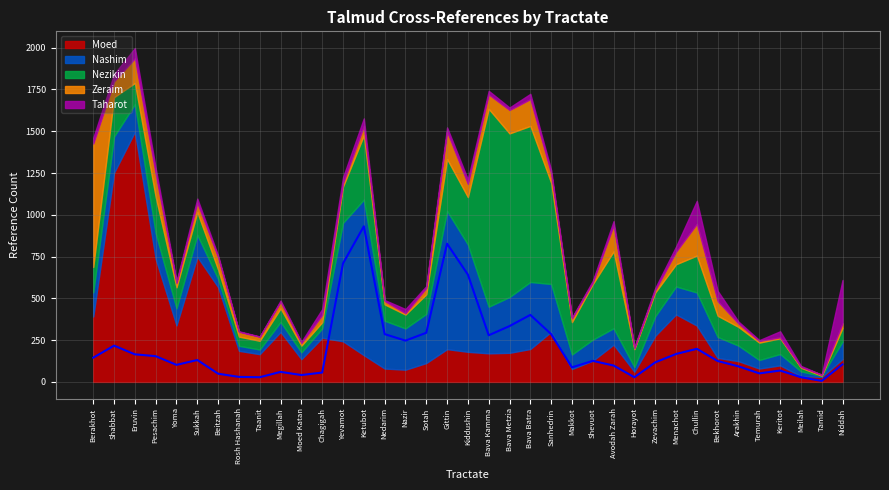

How many lines are shown in the chart?

5